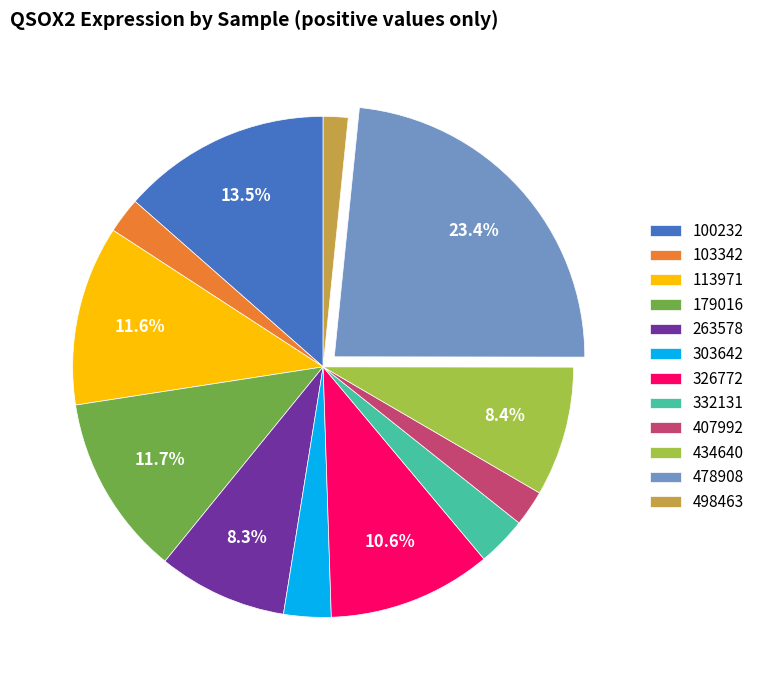

Is there a majority slice in this chart?

No